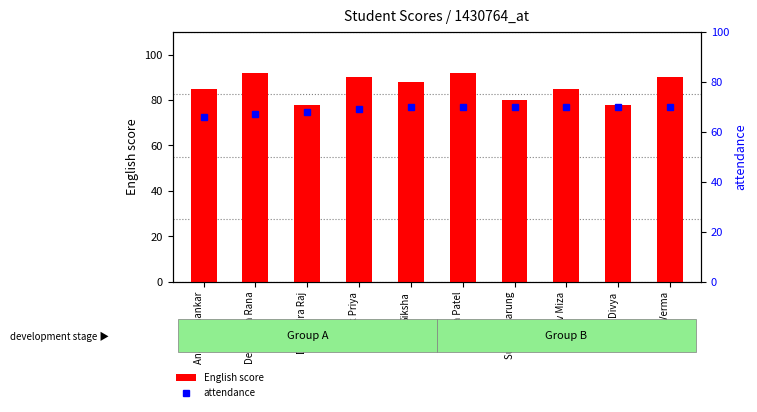

Which series has the largest total across all categories?

English score